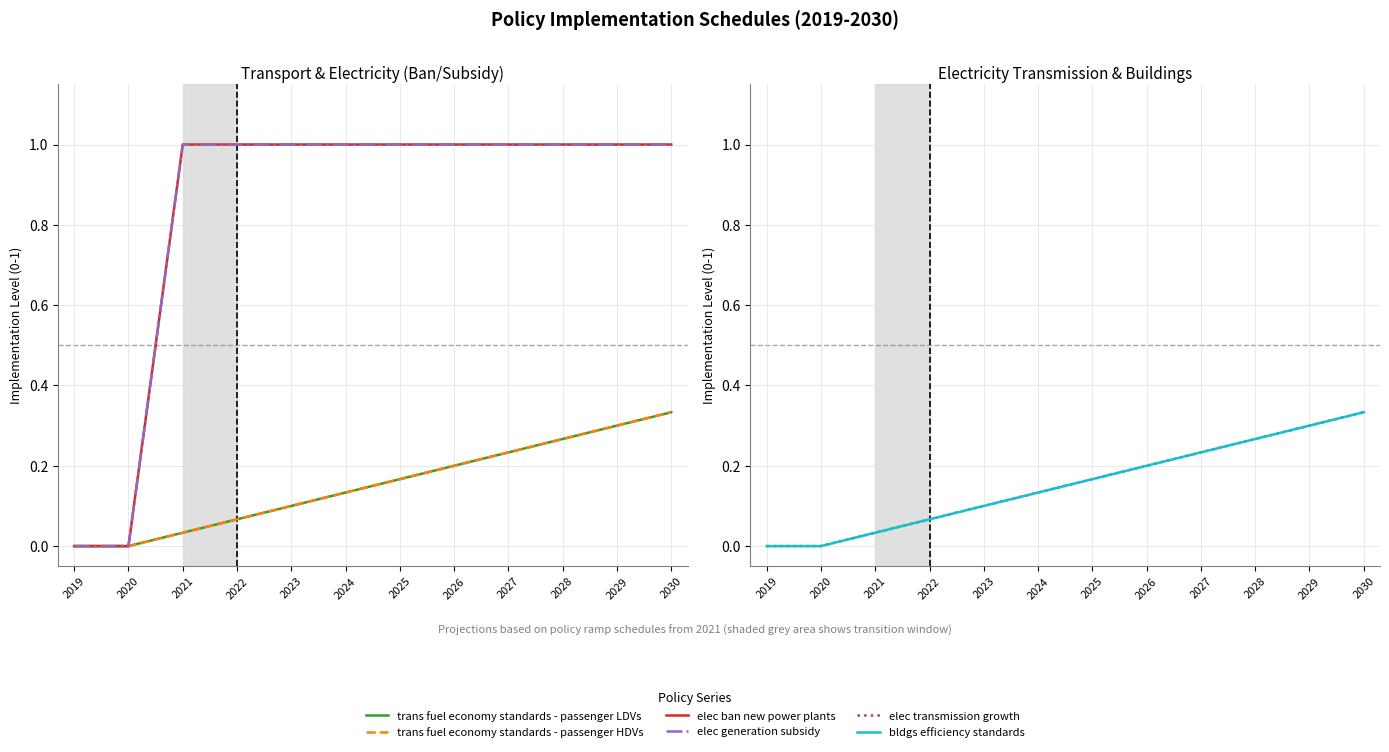

Reading left to right, extract all data points from this chart.

trans fuel economy standards - passenger LDVs: 2019=0.0	2020=0.0	2021=0.0	2022=0.1	2023=0.1	2024=0.1	2025=0.2	2026=0.2	2027=0.2	2028=0.3	2029=0.3	2030=0.3
trans fuel economy standards - passenger HDVs: 2019=0.0	2020=0.0	2021=0.0	2022=0.1	2023=0.1	2024=0.1	2025=0.2	2026=0.2	2027=0.2	2028=0.3	2029=0.3	2030=0.3
elec ban new power plants: 2019=0.0	2020=0.0	2021=1.0	2022=1.0	2023=1.0	2024=1.0	2025=1.0	2026=1.0	2027=1.0	2028=1.0	2029=1.0	2030=1.0
elec generation subsidy: 2019=0.0	2020=0.0	2021=1.0	2022=1.0	2023=1.0	2024=1.0	2025=1.0	2026=1.0	2027=1.0	2028=1.0	2029=1.0	2030=1.0
elec transmission growth: 2019=0.0	2020=0.0	2021=0.0	2022=0.1	2023=0.1	2024=0.1	2025=0.2	2026=0.2	2027=0.2	2028=0.3	2029=0.3	2030=0.3
bldgs efficiency standards: 2019=0.0	2020=0.0	2021=0.0	2022=0.1	2023=0.1	2024=0.1	2025=0.2	2026=0.2	2027=0.2	2028=0.3	2029=0.3	2030=0.3